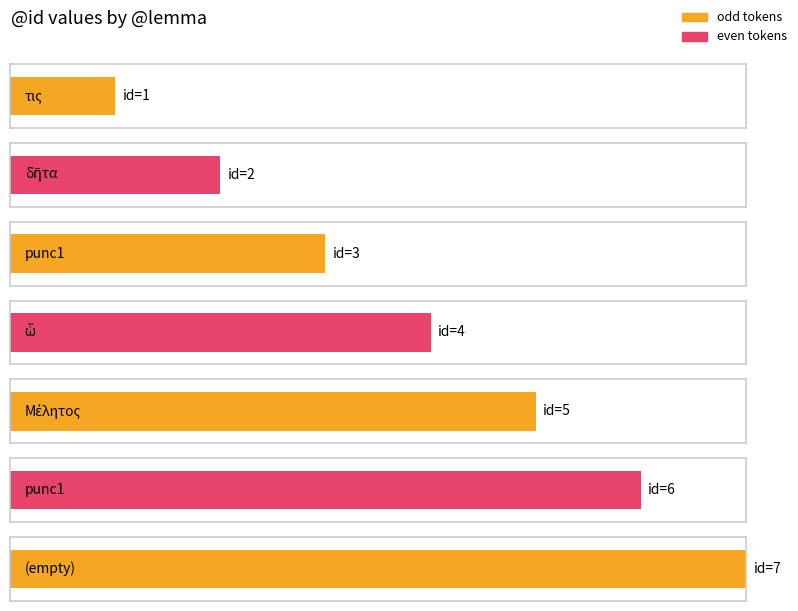

The value at Μέλητος is 8. True or false?

False